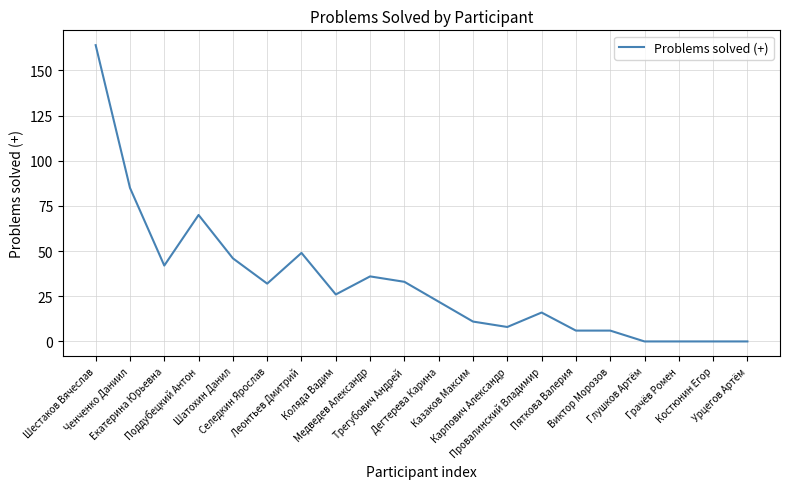

What is the difference between the maximum and minimum values?

164